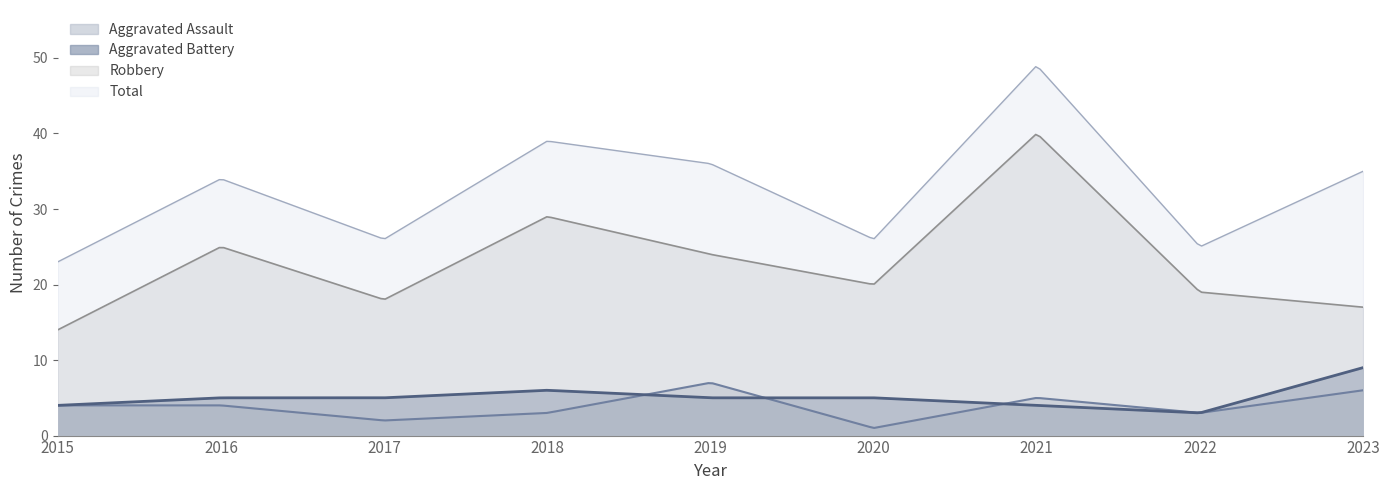

What is the total value across all series at 2020?

52